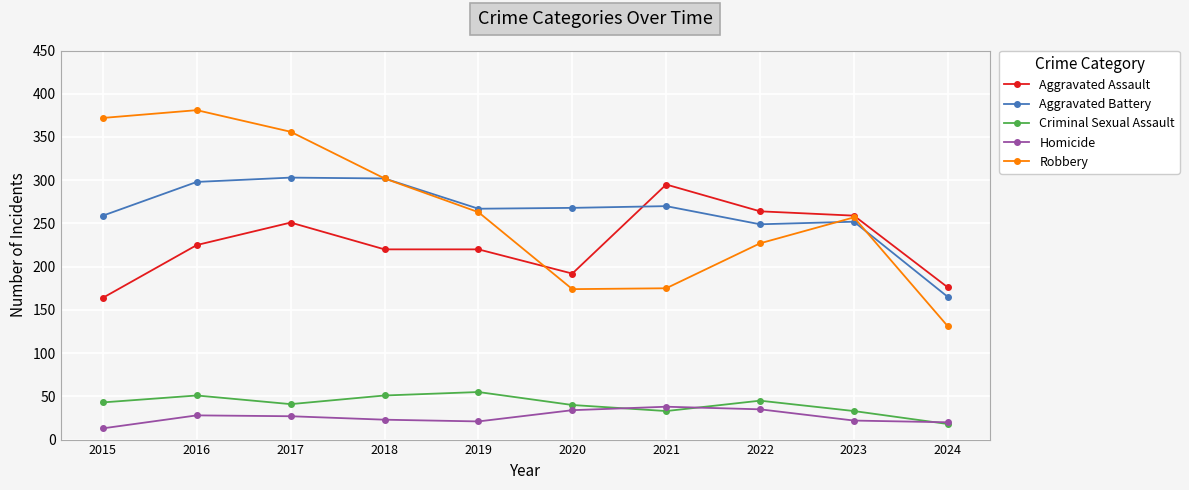

The Criminal Sexual Assault series shows 18 at 2024. True or false?

True